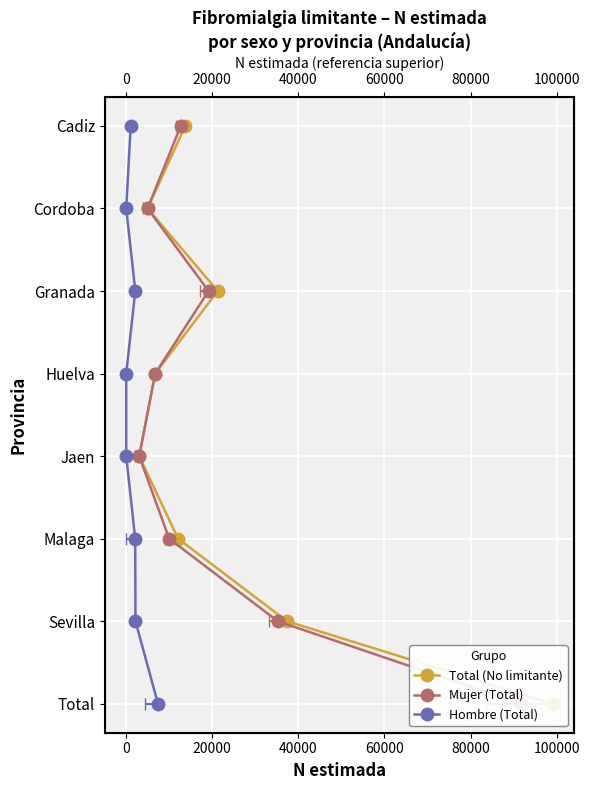

At 60000, list the series in order from smallest to largest.

Total (No limitante), Mujer (Total), Hombre (Total)